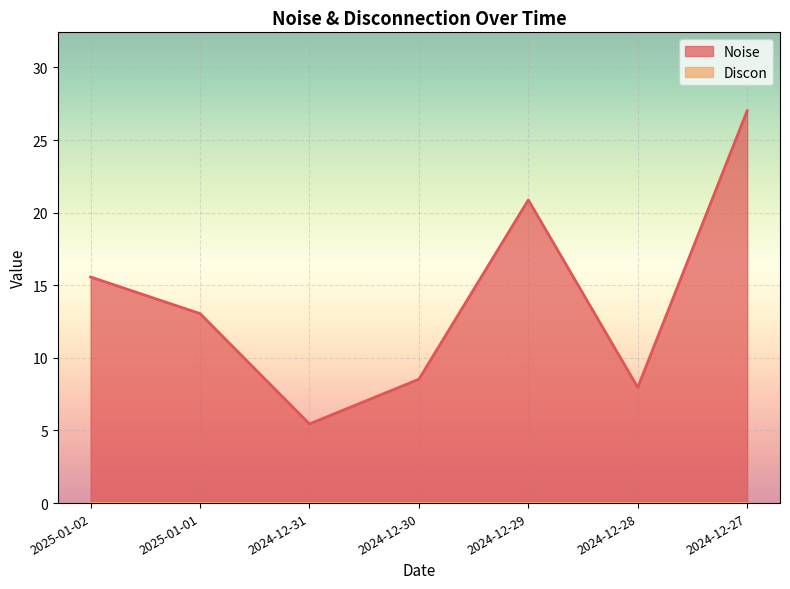

What is the sum of all values?

98.5